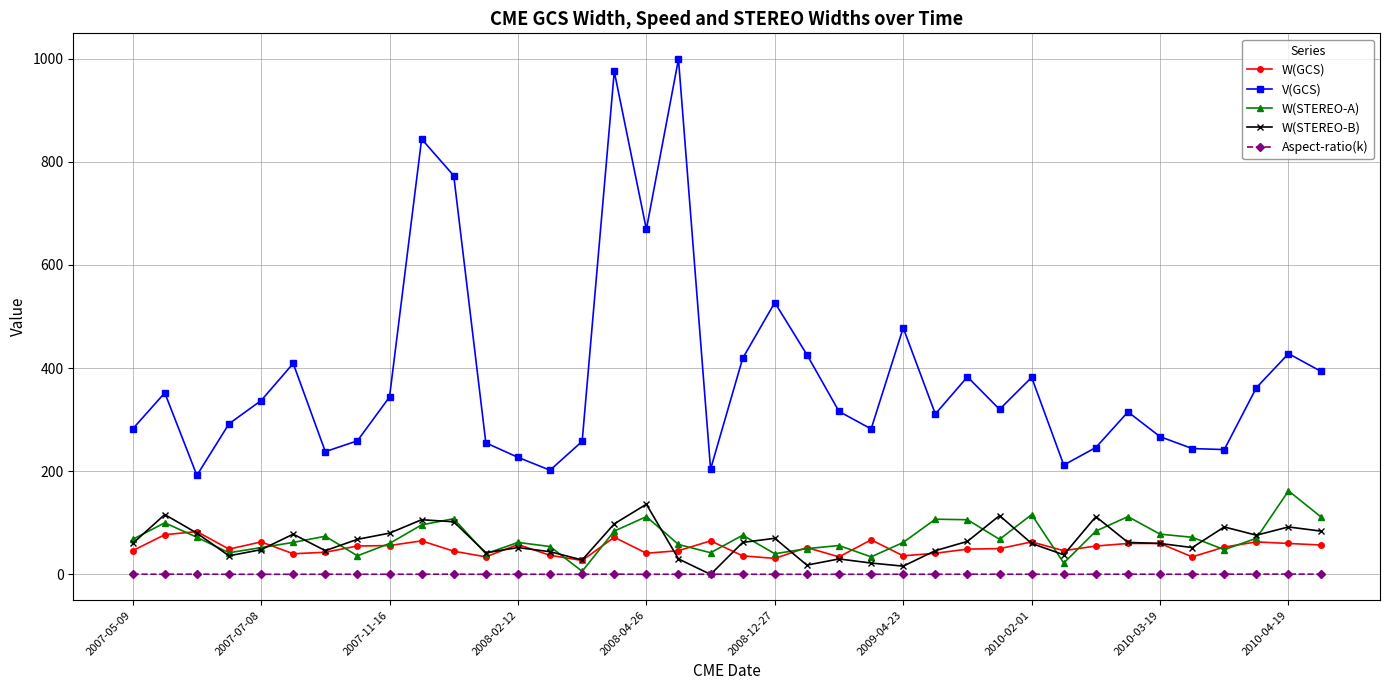

What is the greatest value displayed?

999.0